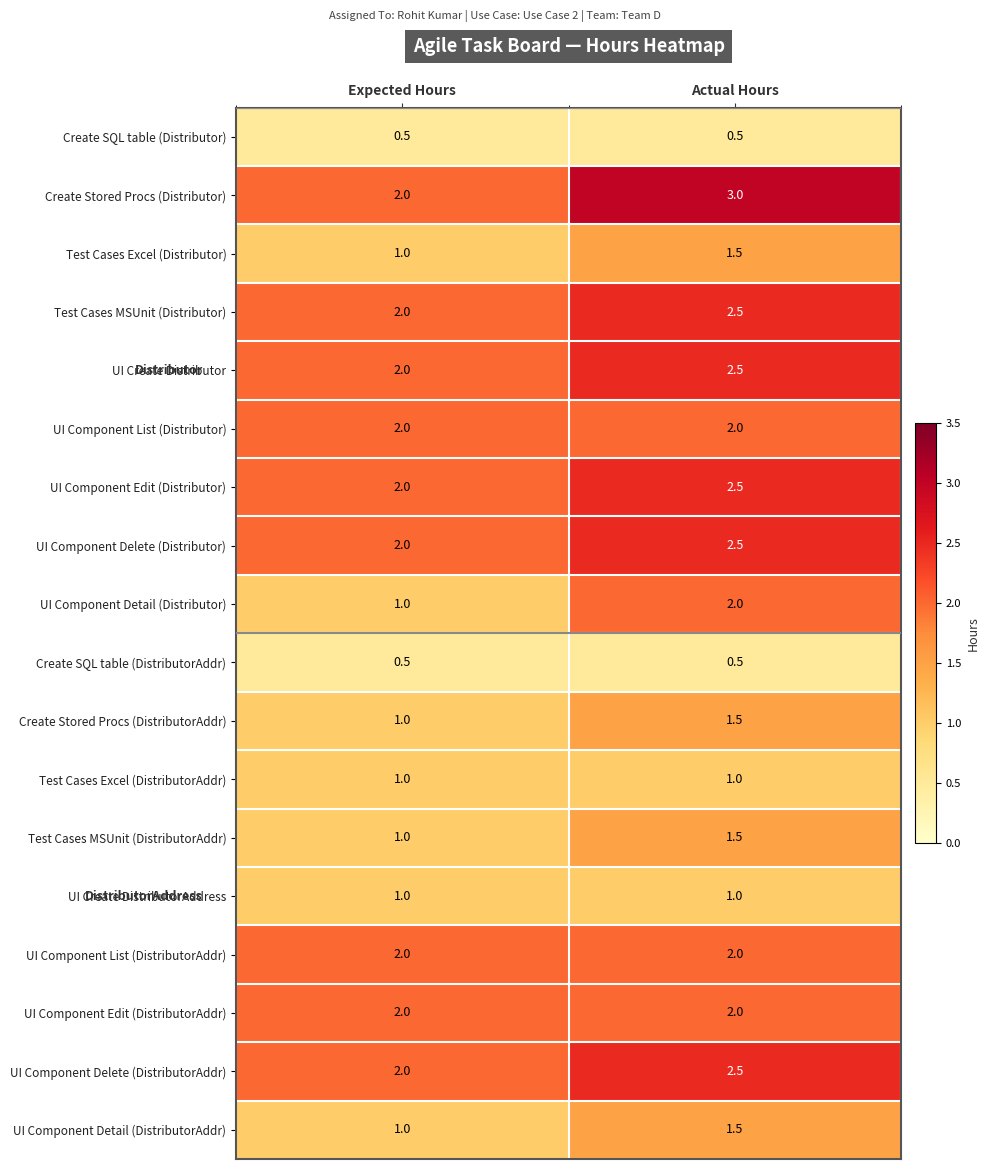

Where is UI Component Detail (DistributorAddr) nearest to the value 1?

Expected Hours